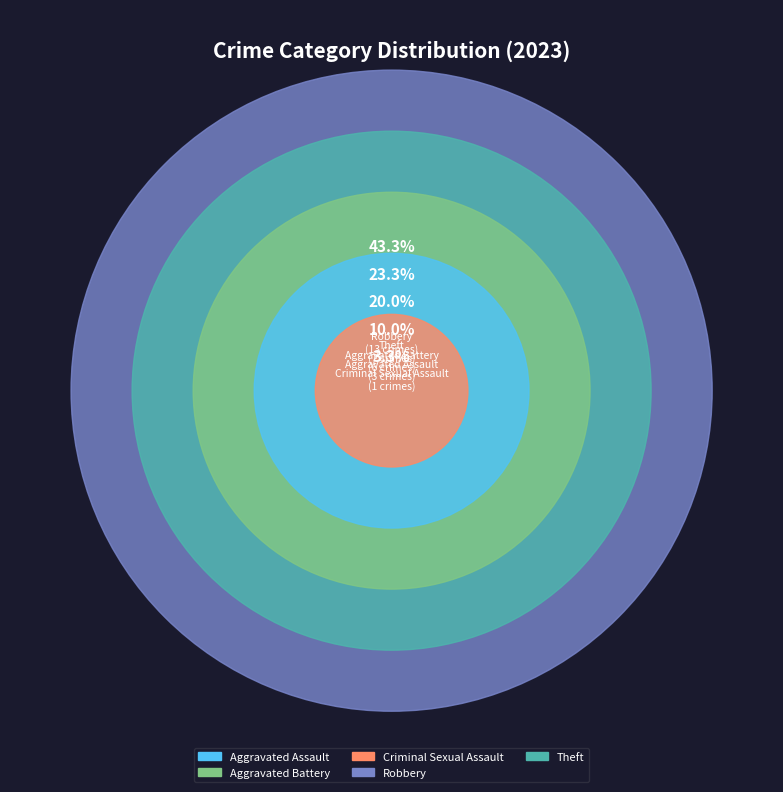

To the nearest percent, what is the difference between the Aggravated Assault and Theft slice percentages?

13%